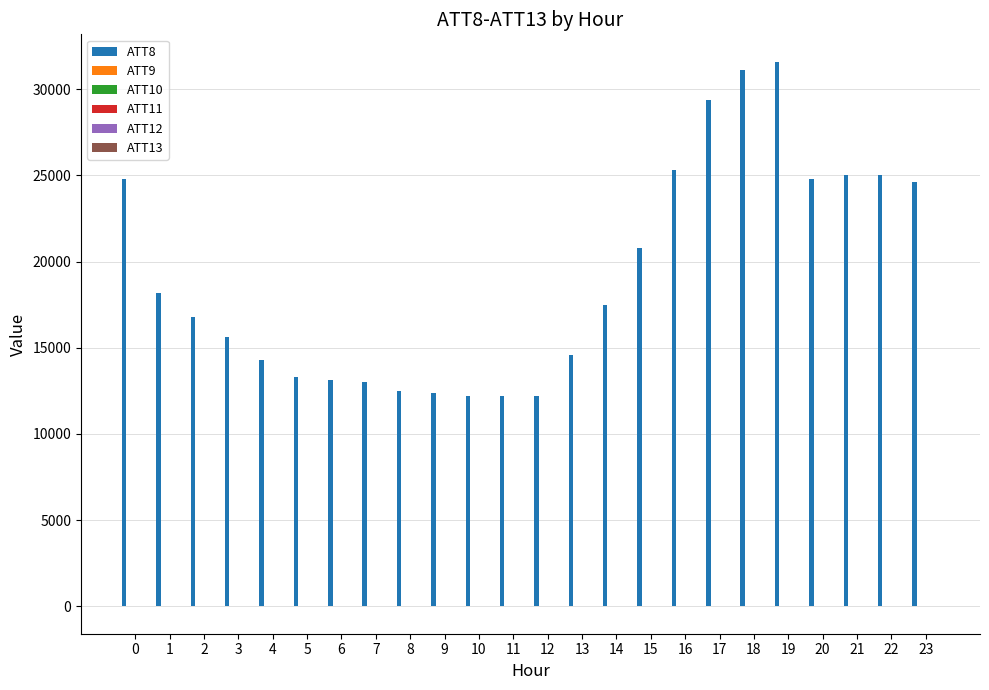

Are the bars grouped side by side (vs. stacked)?

Yes